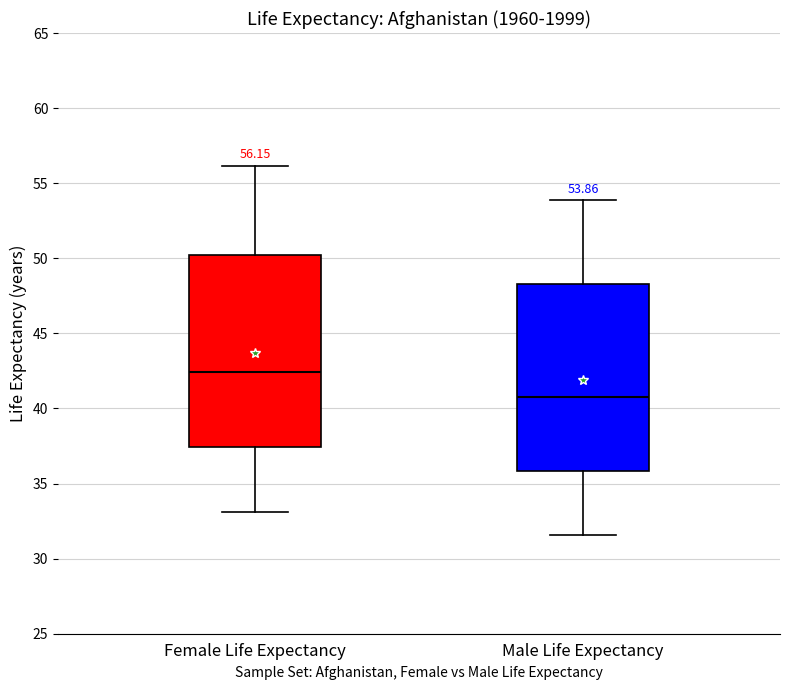

Which box's median line is the lowest?

Male Life Expectancy